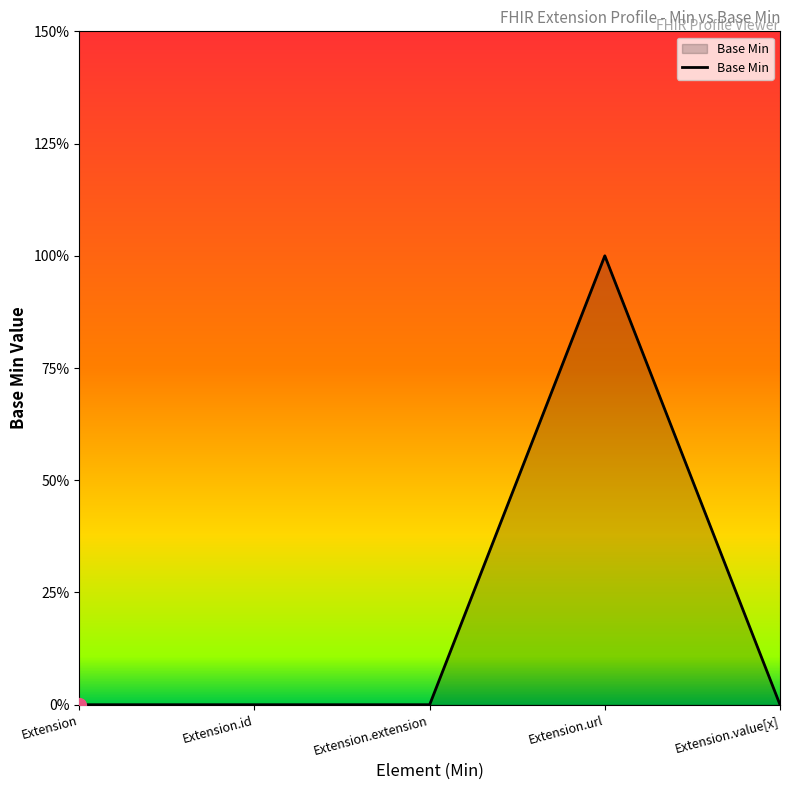

Is this an area chart (filled region under the line)?

Yes